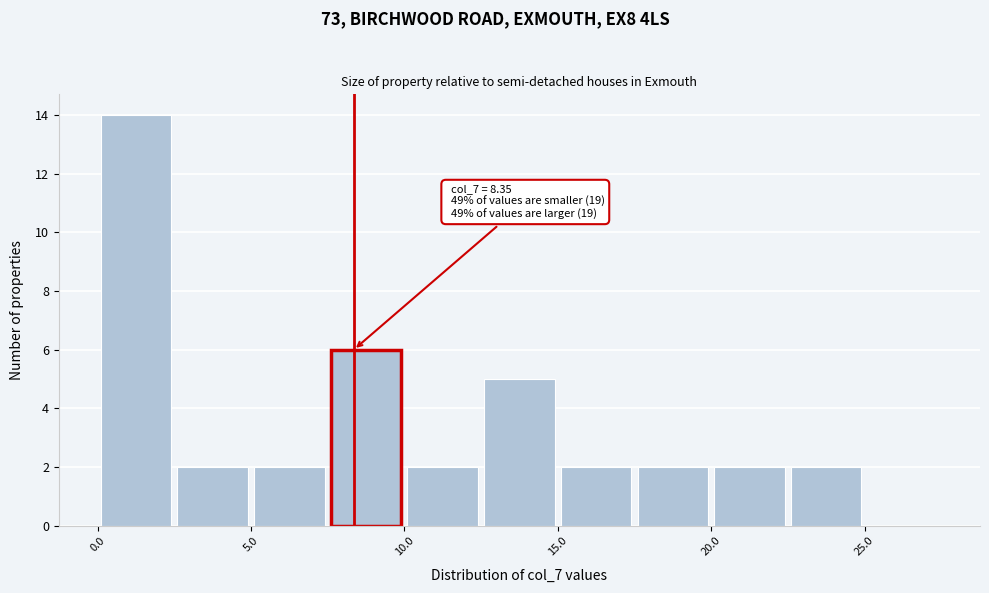

Which range on the x-axis has the tallest bar?

0.0 to 2.5